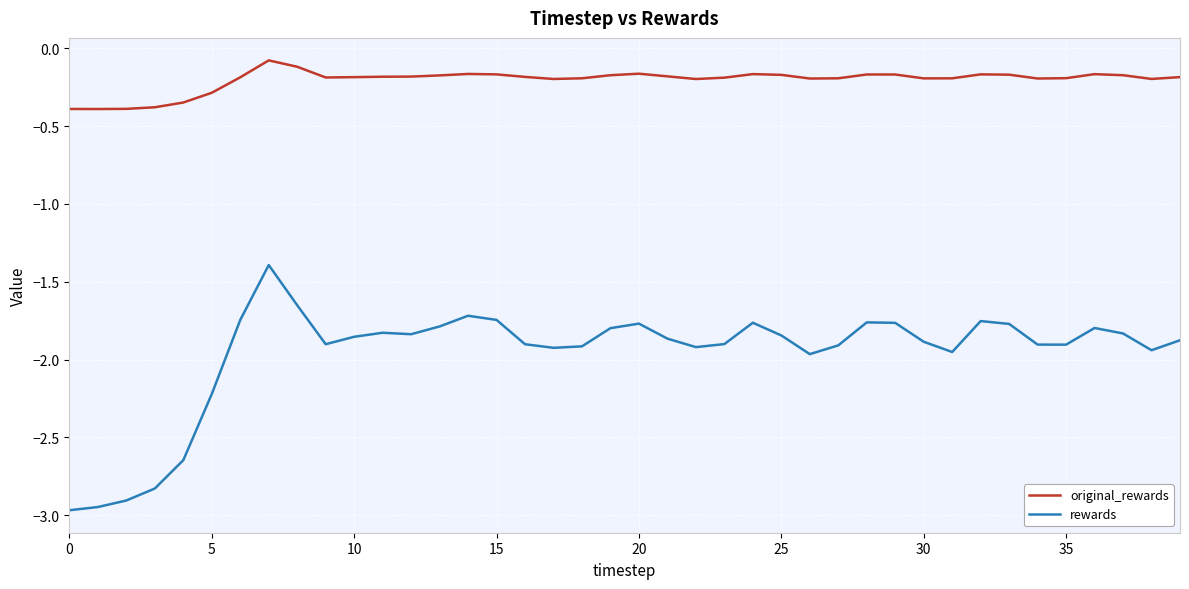

True or false: original_rewards and rewards intersect in this chart.

False